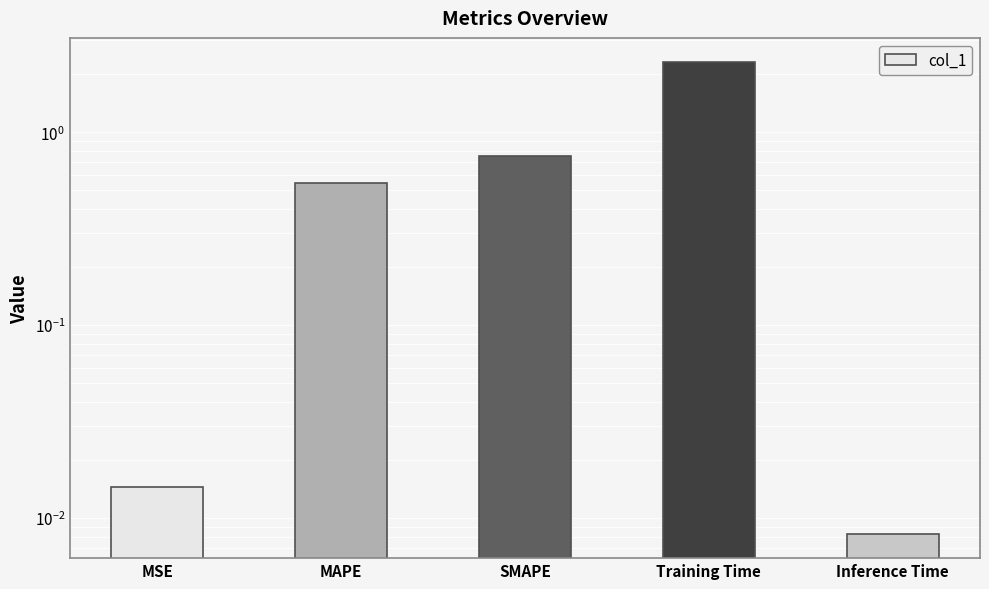

List the labels in order of value, largest first.

Training Time, SMAPE, MAPE, MSE, Inference Time